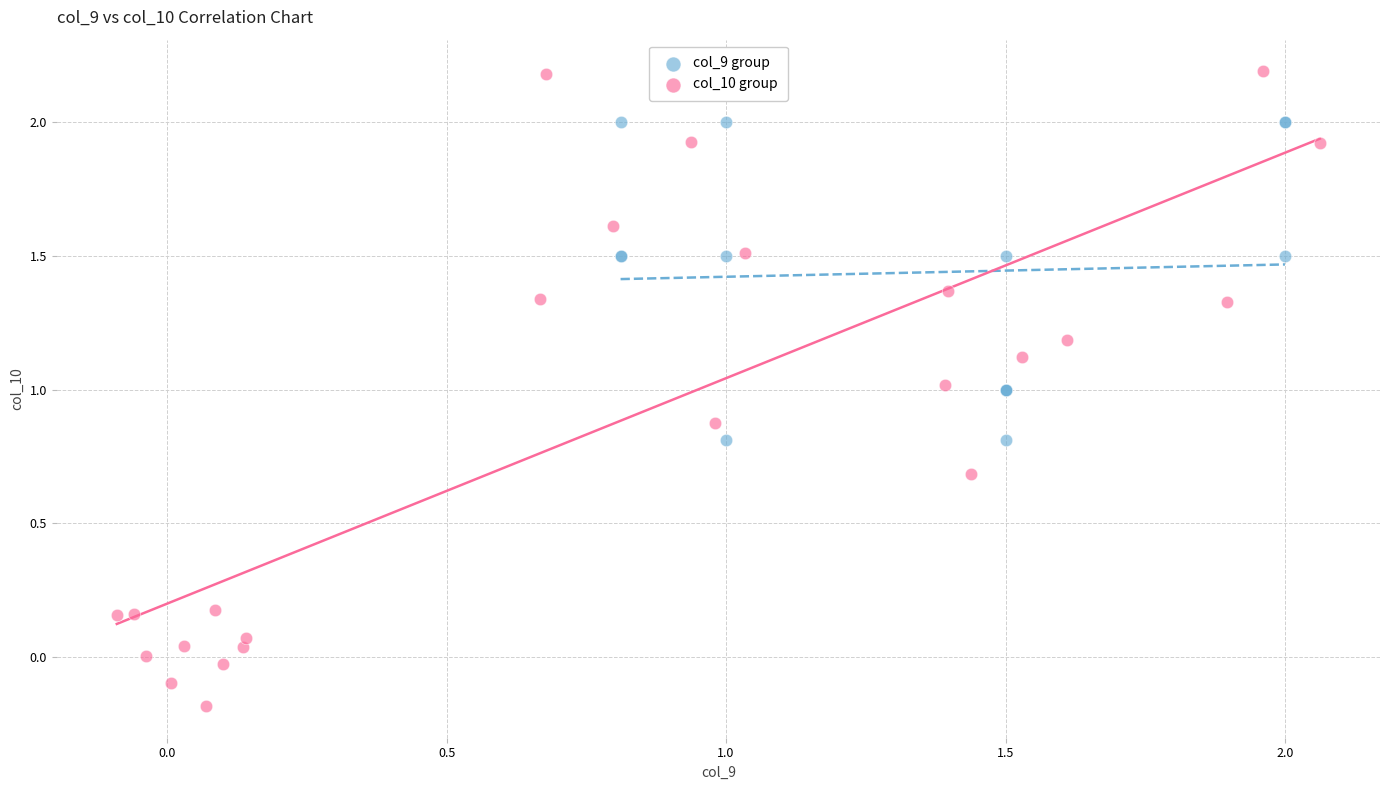

Which series has the widest spread of Y values?

col_10 group